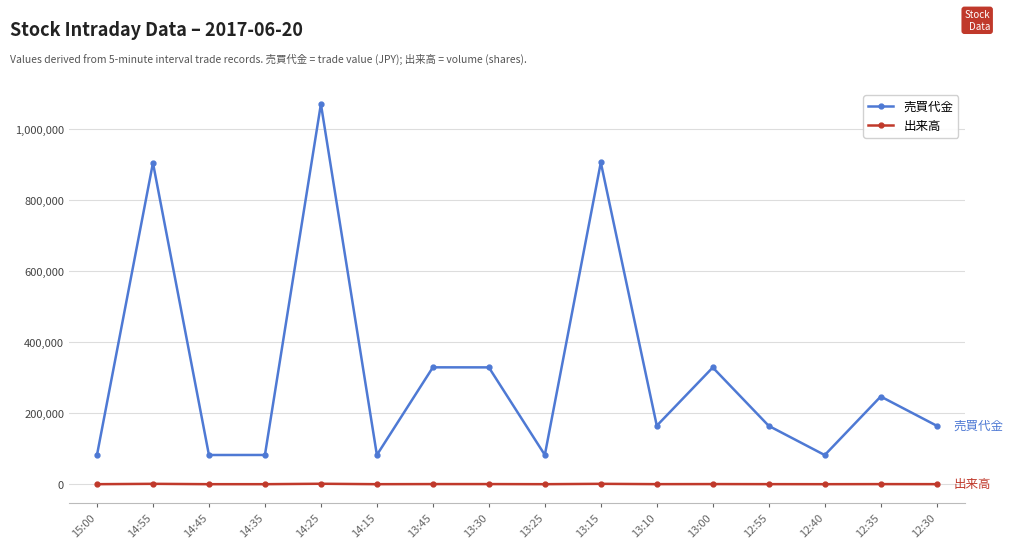

At which label does 売買代金 reach its peak?

14:25